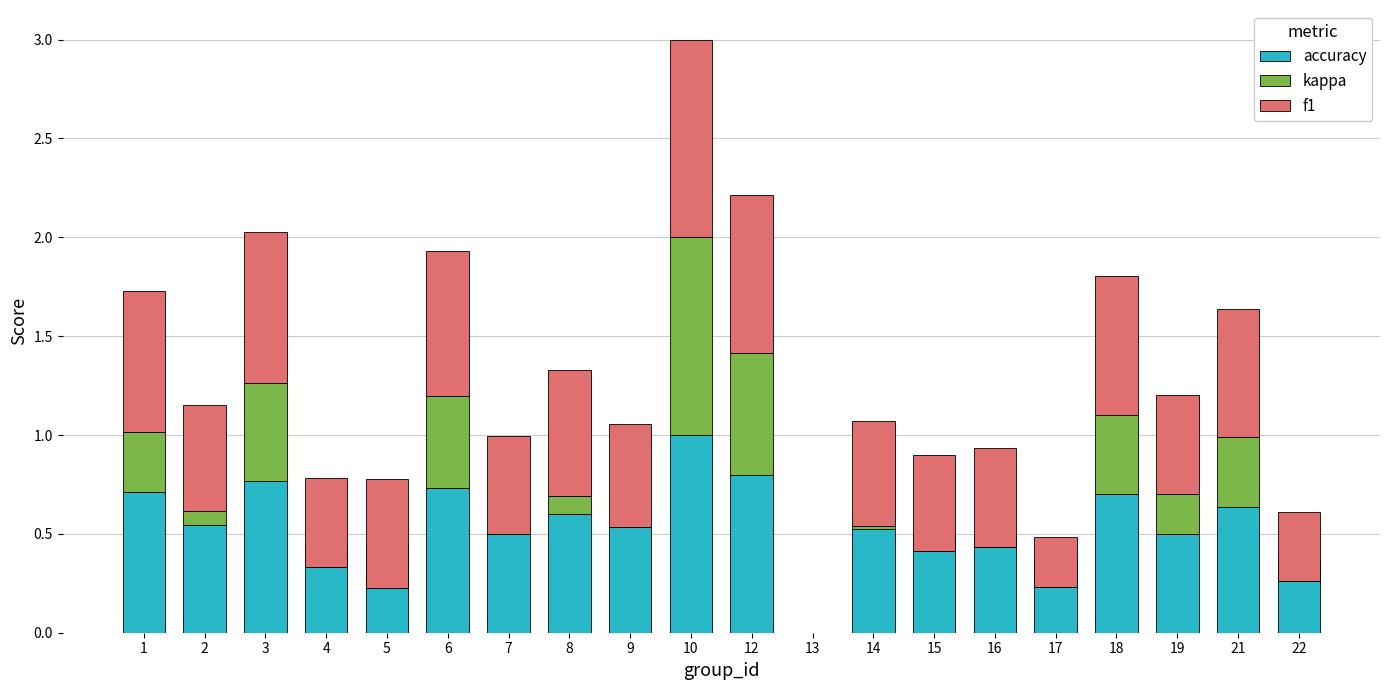

At which label does f1 reach its peak?

10